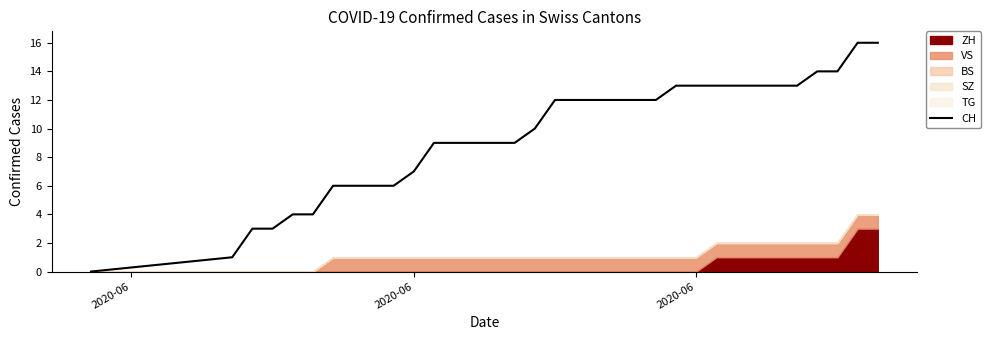

Does the chart have visible grid lines?

No